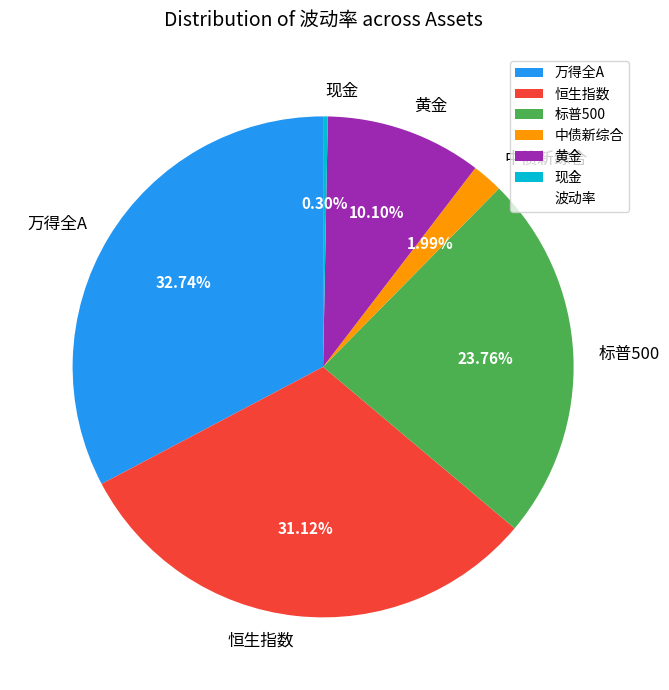

Combined, what portion of the pie is 标普500 and 现金?

24.1%